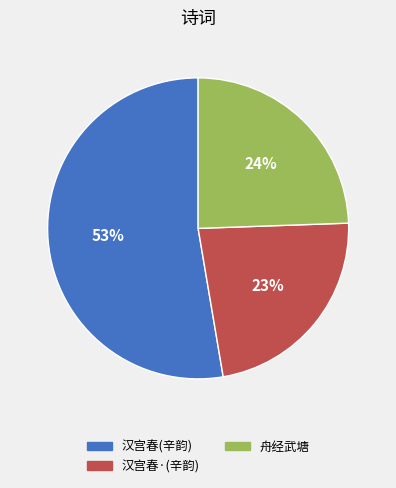

Rank the categories by value from highest to lowest.

汉宫春(辛韵), 舟经武塘, 汉宫春·(辛韵)